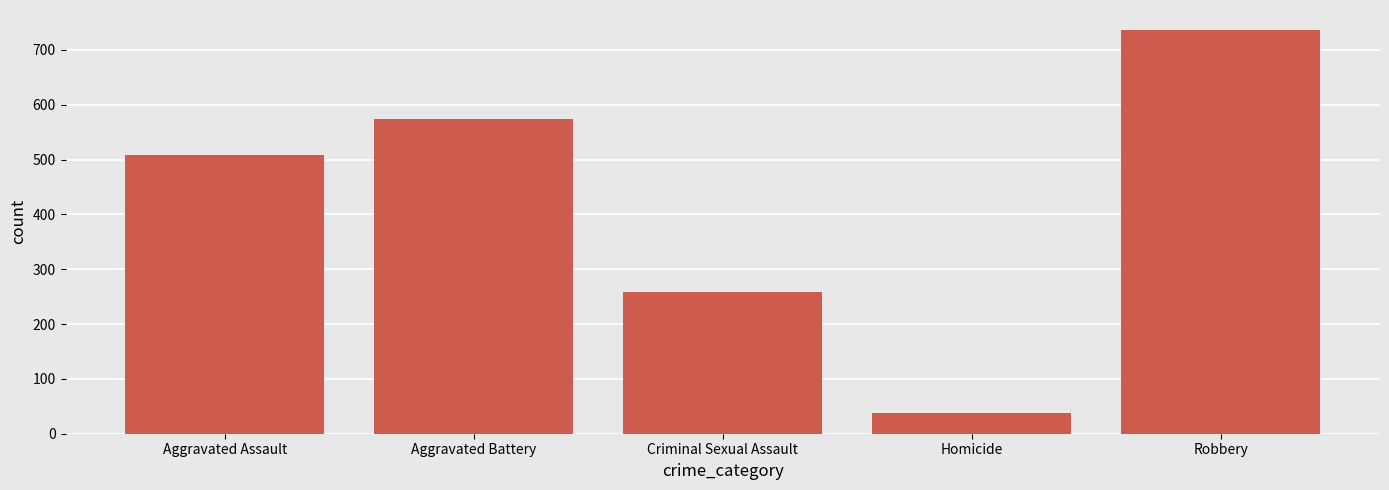

What is the sum of all values?

2115